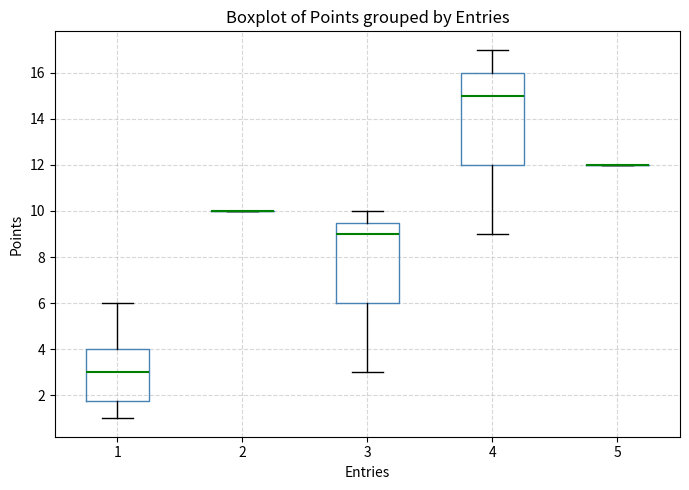

Reading left to right, read every box against the y-axis: the position of its median line, the range the box covers, and the ends of its whiskers. The values are not printed on the chart, so give them approximately, as read against the axis.

1: median 3.0, box 1.8 to 4.0, whiskers 1.0 to 6.0
2: box collapsed to a line at 10.0, whiskers 10.0 to 10.0
3: median 9.0, box 6.0 to 9.6, whiskers 3.0 to 10.0
4: median 15.0, box 12.0 to 16.0, whiskers 9.0 to 17.0
5: box collapsed to a line at 12.0, whiskers 12.0 to 12.0